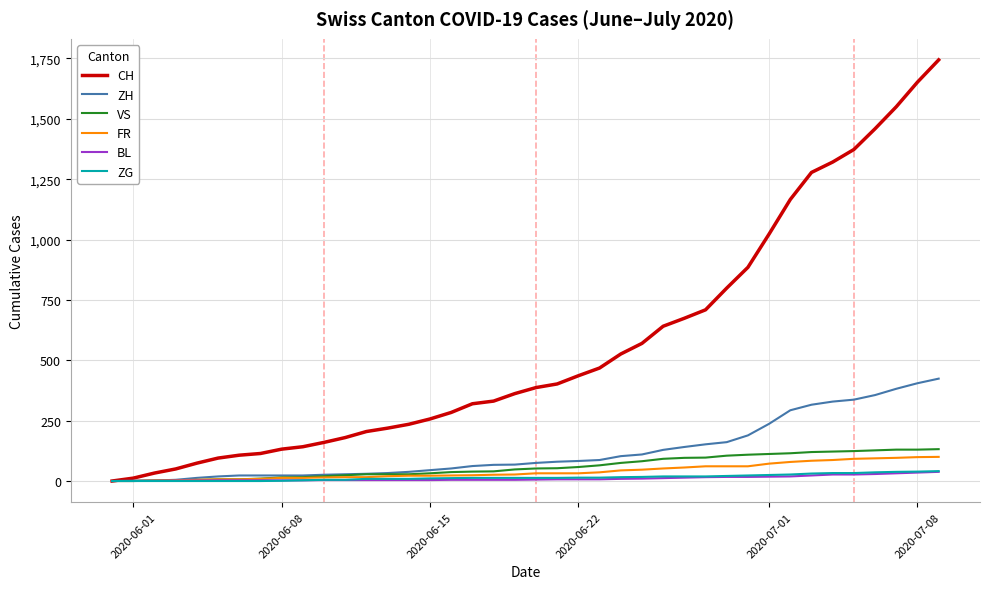

Which series has the largest range (max minus min)?

CH